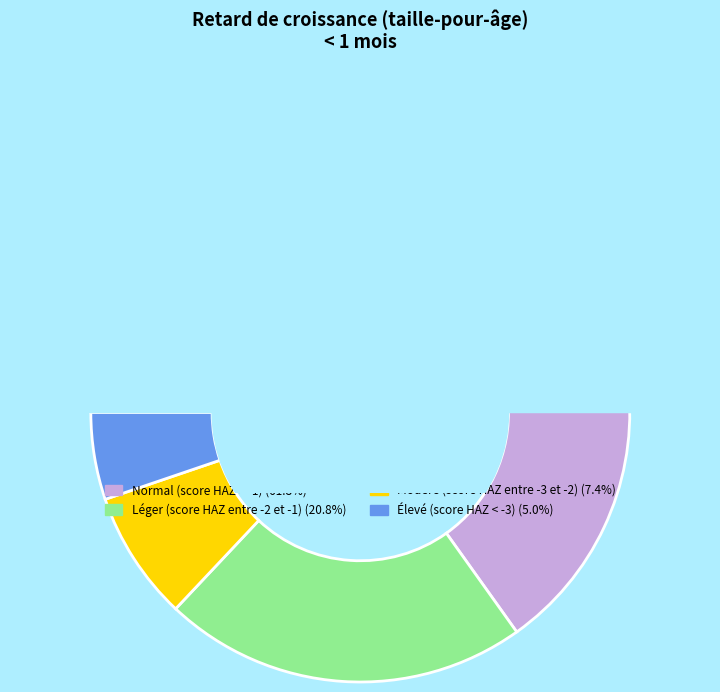

What percentage is the Élevé (score HAZ < -3) slice, to the nearest percent?

5%